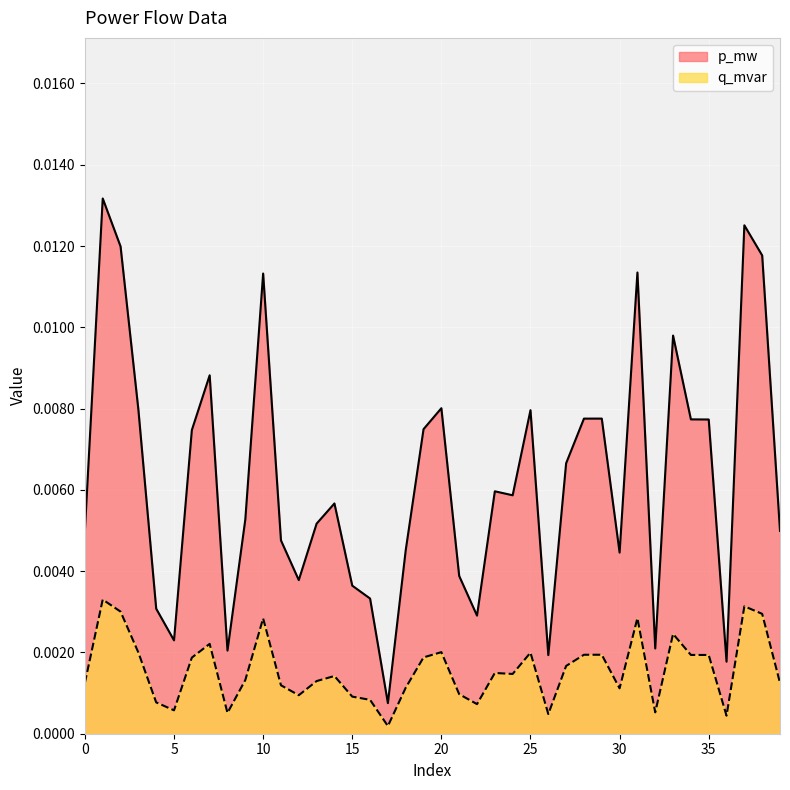

At which category is the sum across all series the highest?

1